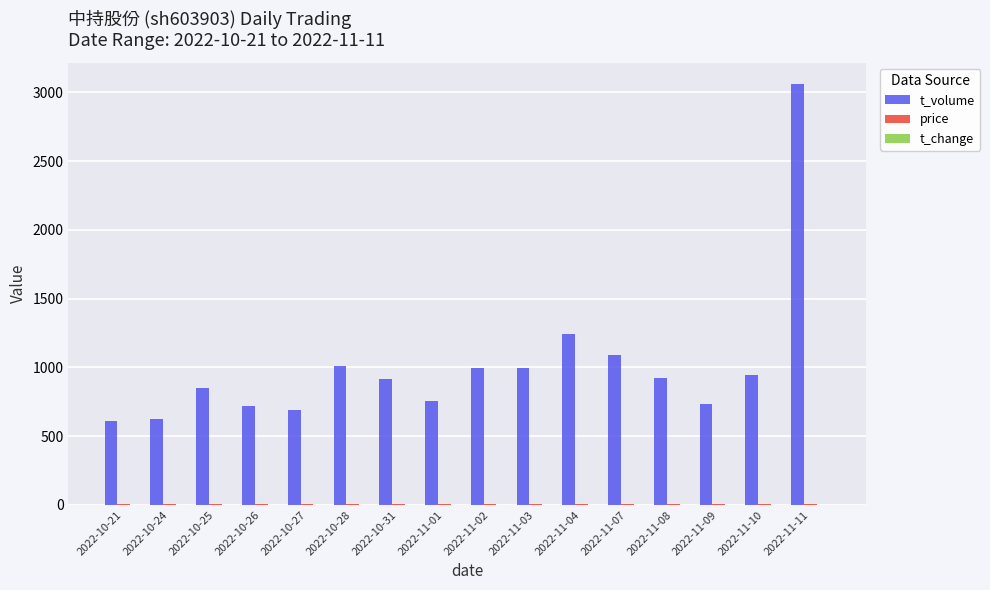

What is the sum of all t_volume values?

16171.0